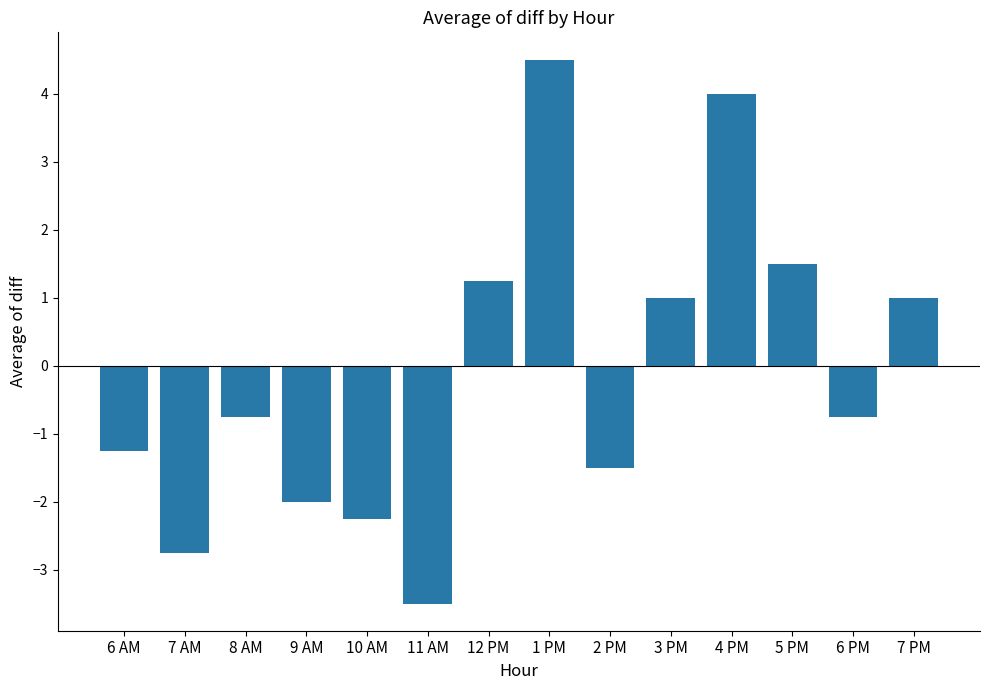

Does the chart contain stacked bars?

No